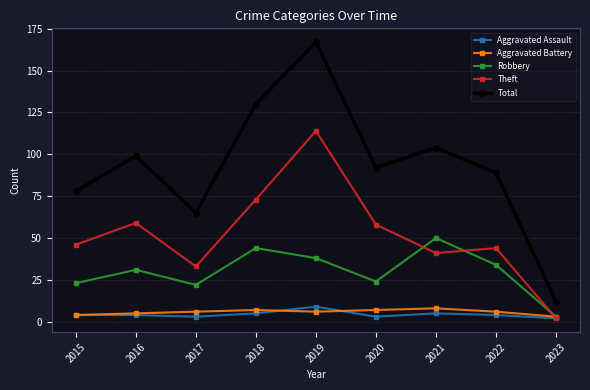

Is the value of Robbery at 2016 greater than the value of Aggravated Battery at 2016?

Yes